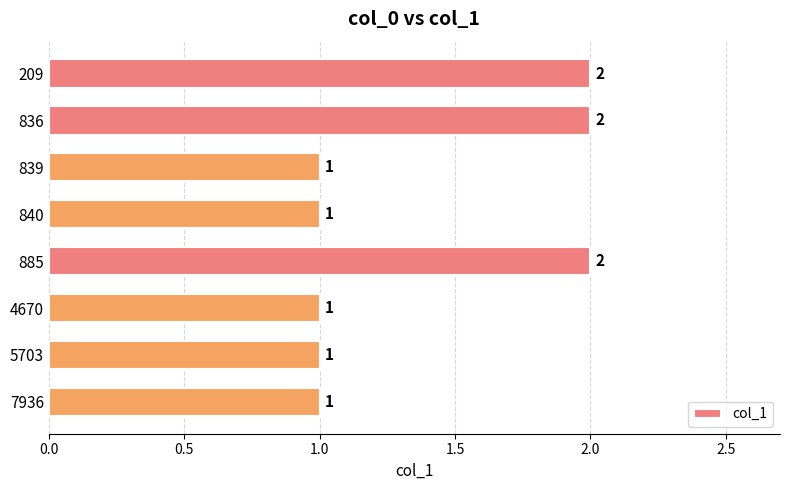

What is the value of the 1st bar from the top?

2